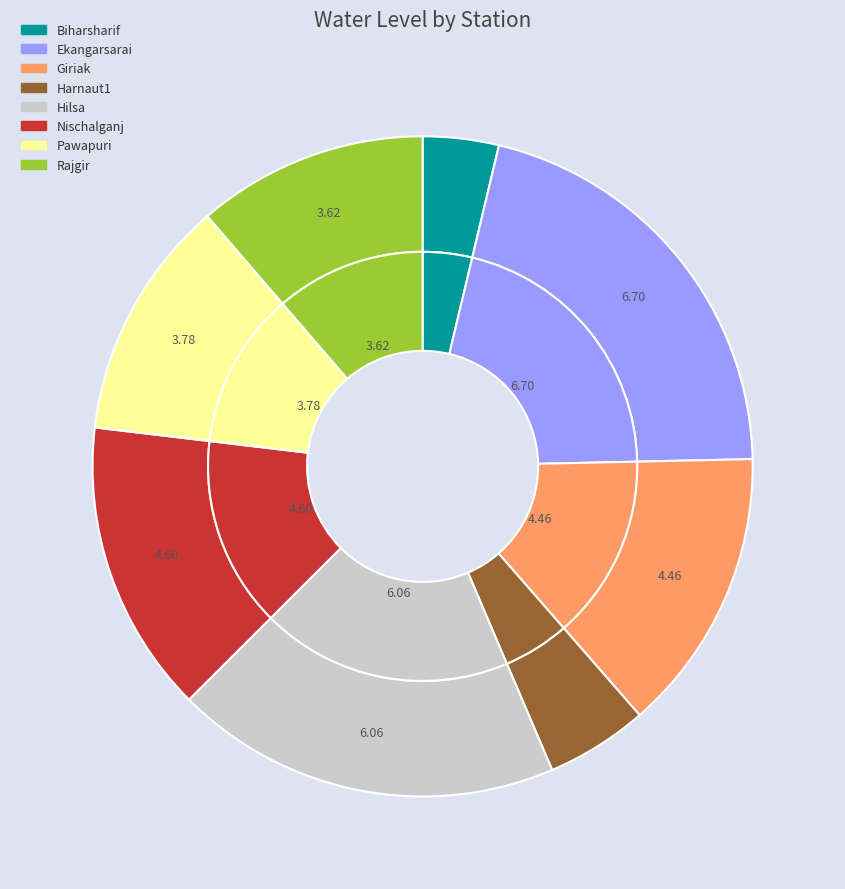

Does any single category account for the majority?

No